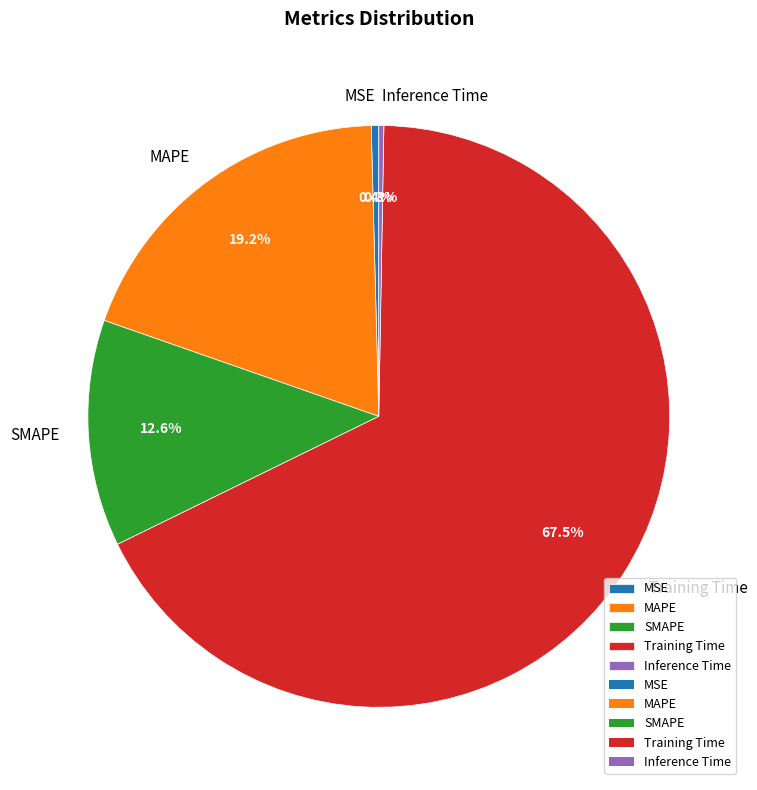

What percentage is NOT represented by MAPE?

80.8%